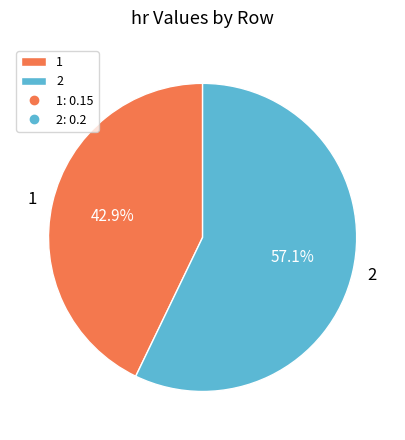

What is the largest slice in the pie chart?

2